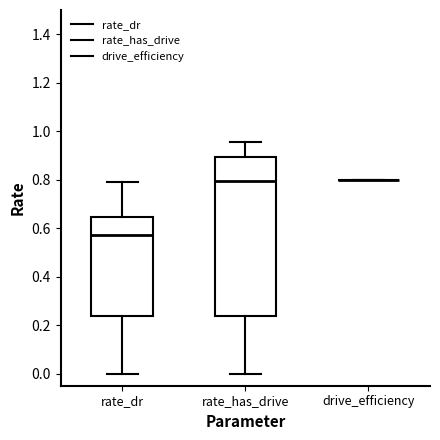

Comparing the boxes themselves (not the whiskers), which one is the tallest?

rate_has_drive